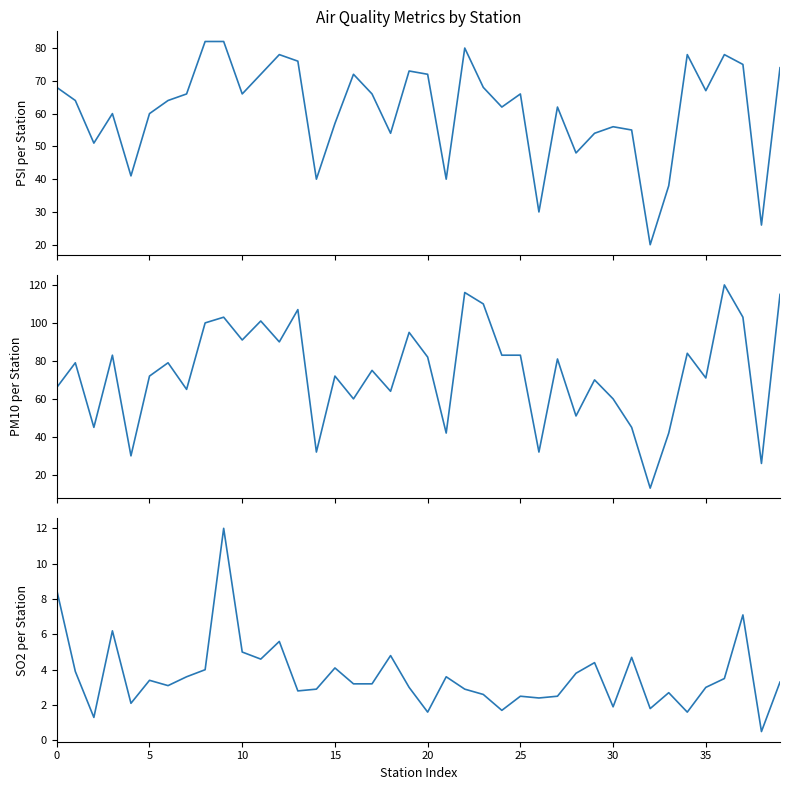

What is the value of the SO2 point at the 38th from the left?

7.1